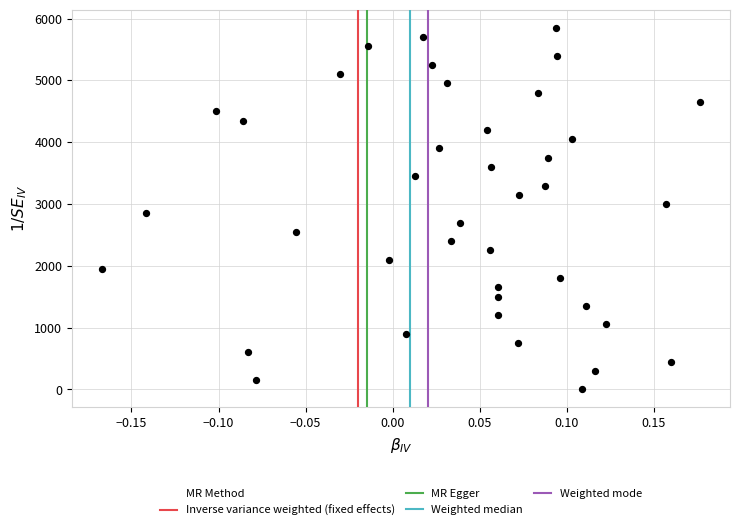

What is the range of Y values (max minus min)?

5845.9